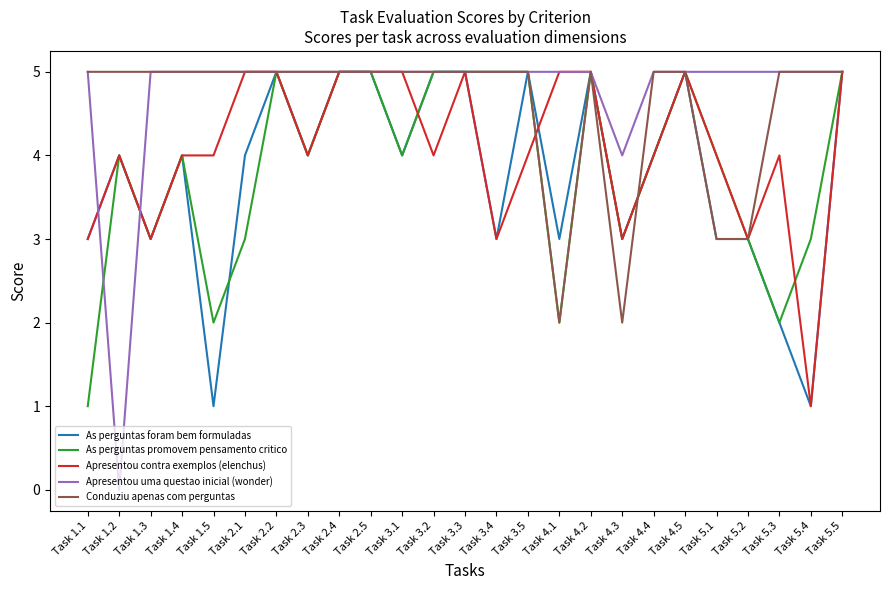

What is the difference between the highest and lowest values at Task 1.1?

4